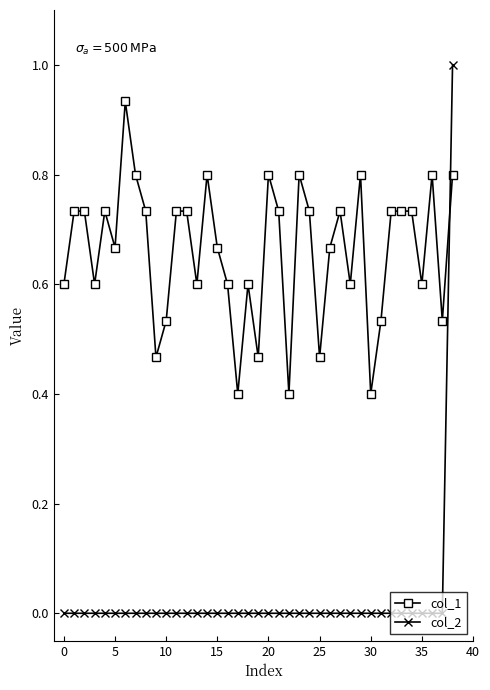

Does the chart have visible grid lines?

No